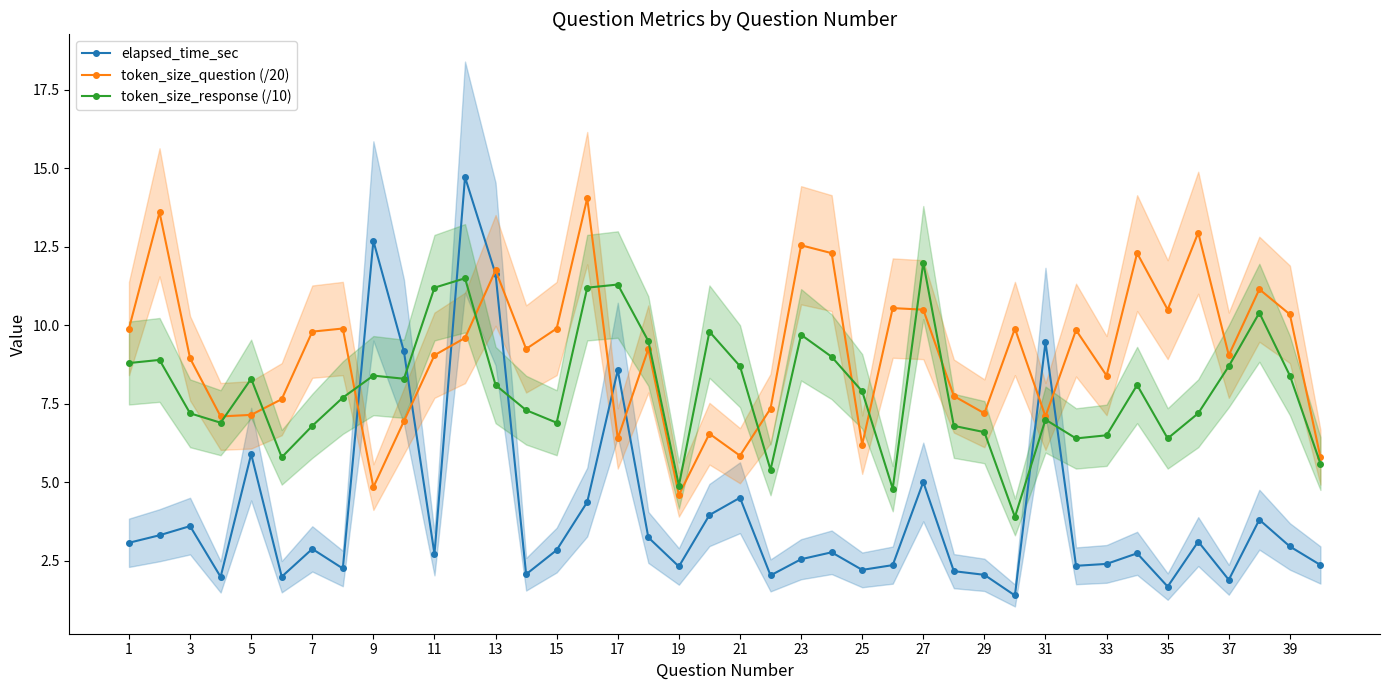

What is the minimum value for elapsed_time_sec?

1.4